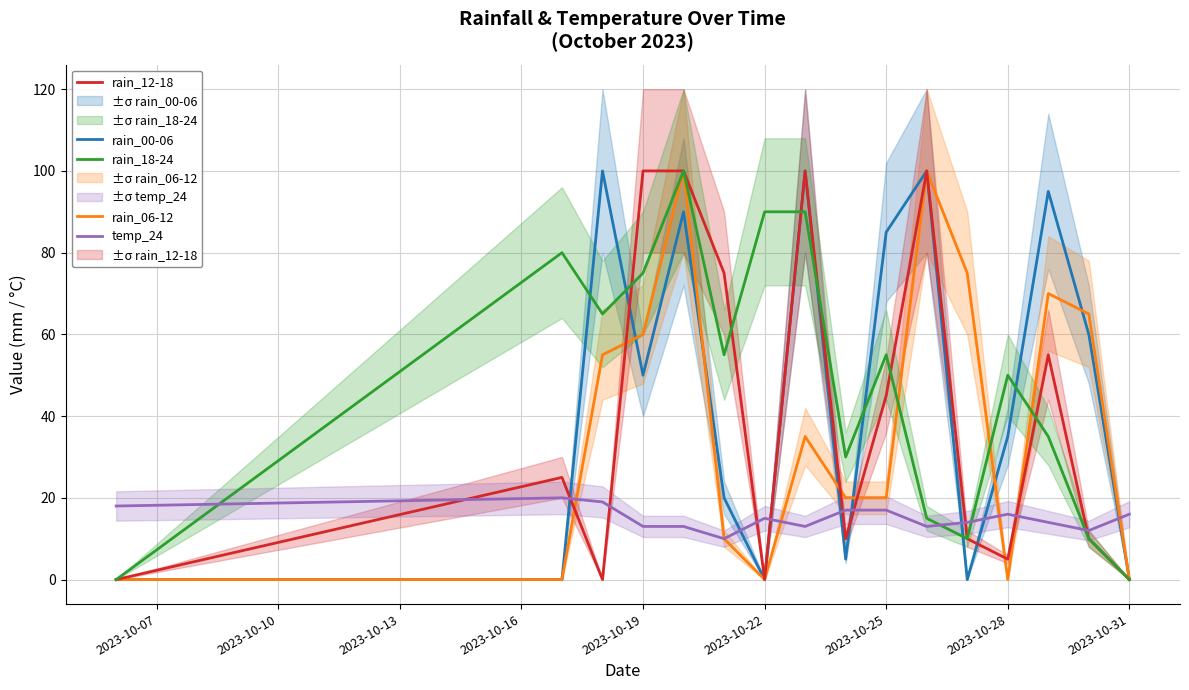

The value of rain_06-12 at 2023-10-31 is -50. True or false?

False